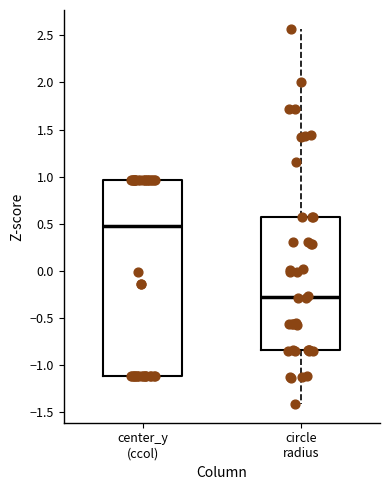

Which box's median line is the lowest?

circle radius